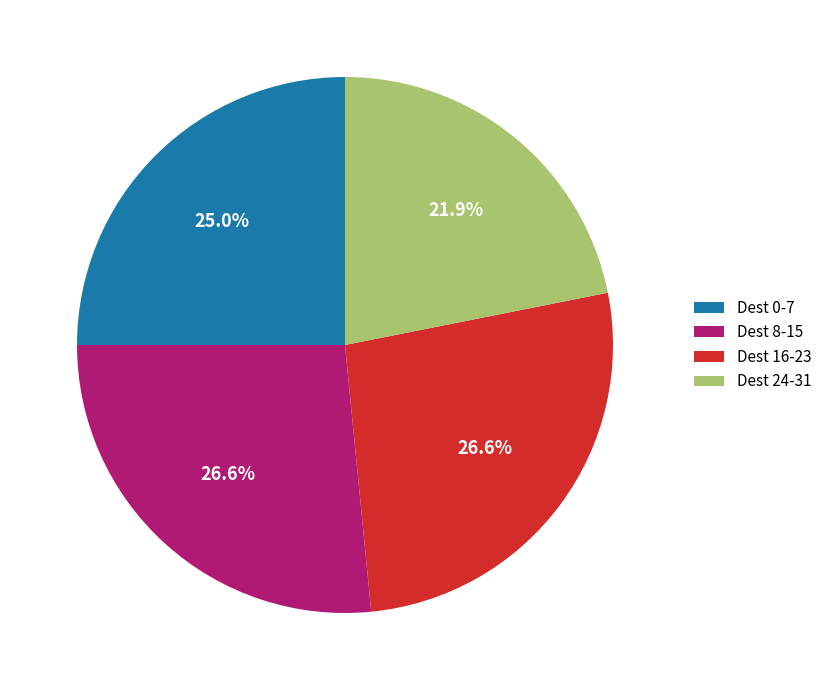

Does any single category account for the majority?

No